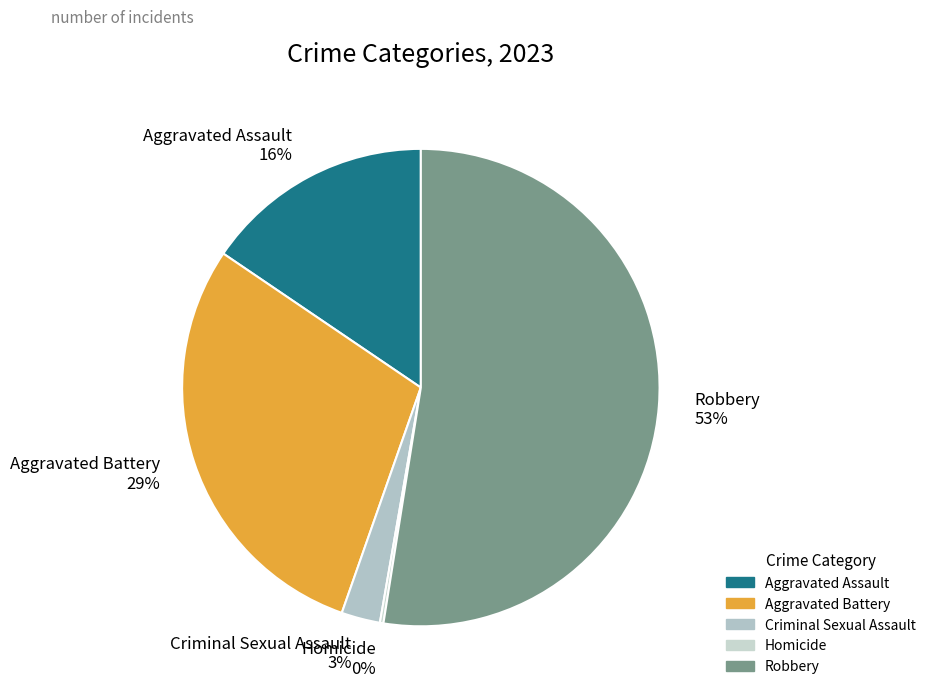

Do Aggravated Assault and Robbery together represent more than half of the pie?

Yes